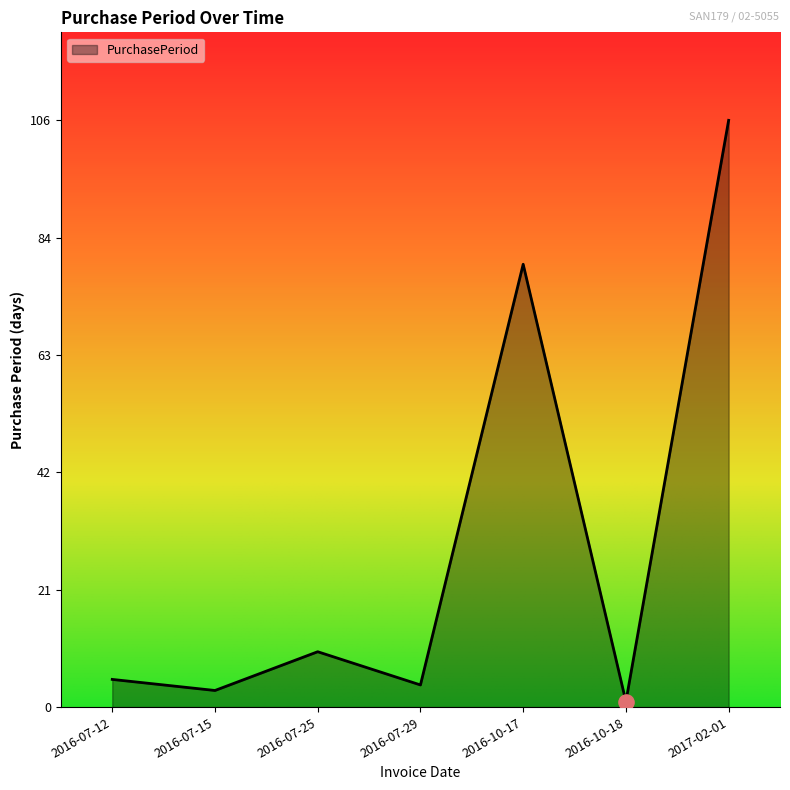

Which has a higher value, 2017-02-01 or 2016-10-18?

2017-02-01